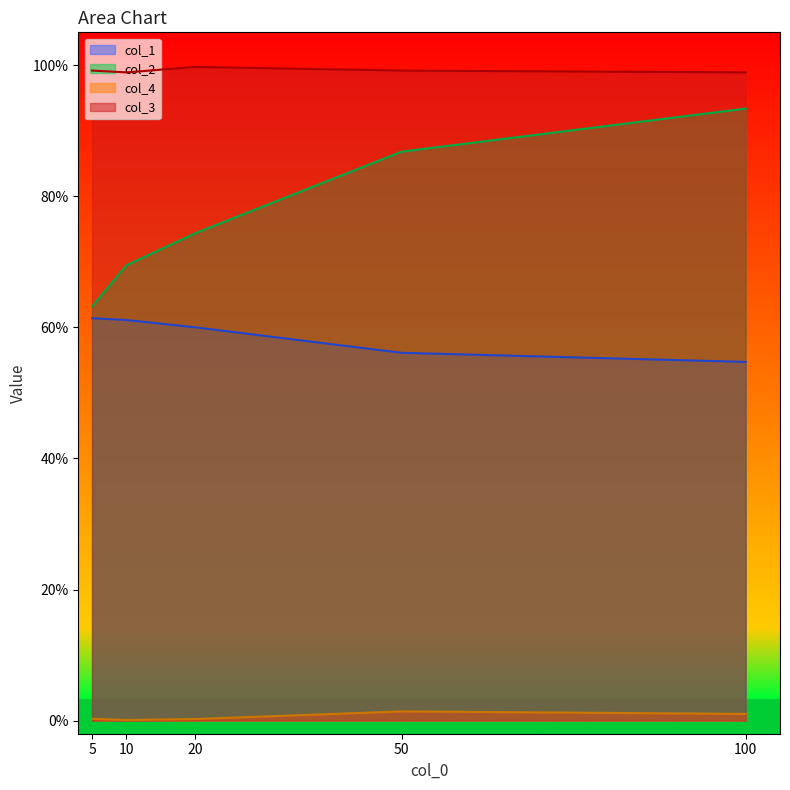

True or false: col_1 has more than 0 points higher than both neighbors.

False